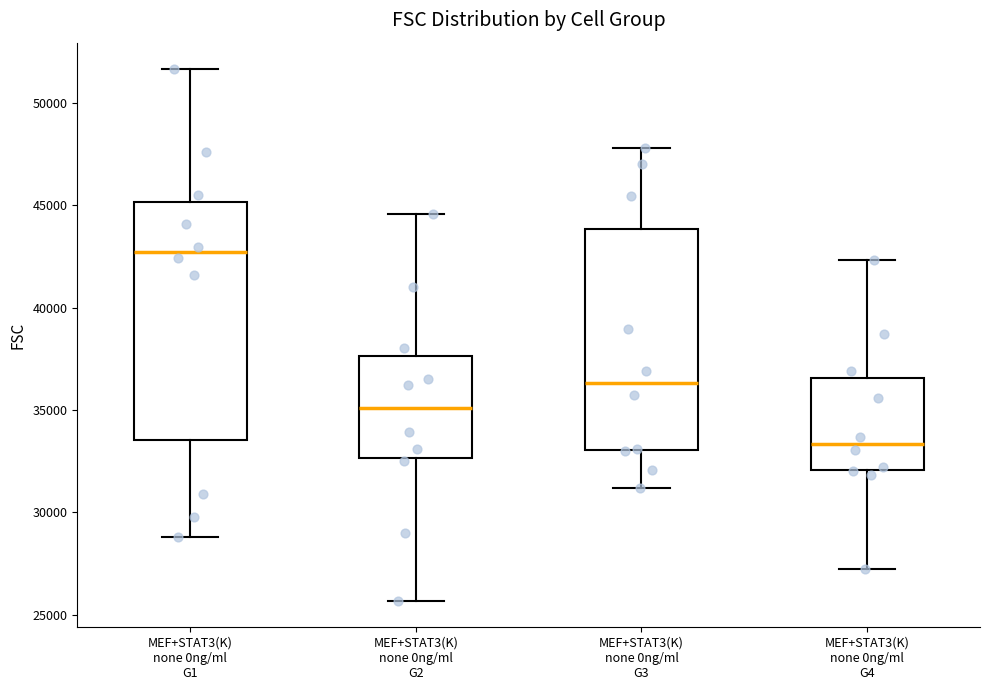

Where is the lower edge of the box for MEF+STAT3(K) none 0ng/ml G2 on the y-axis? The values are not printed on the chart, so give them approximately, as read against the axis.

32500